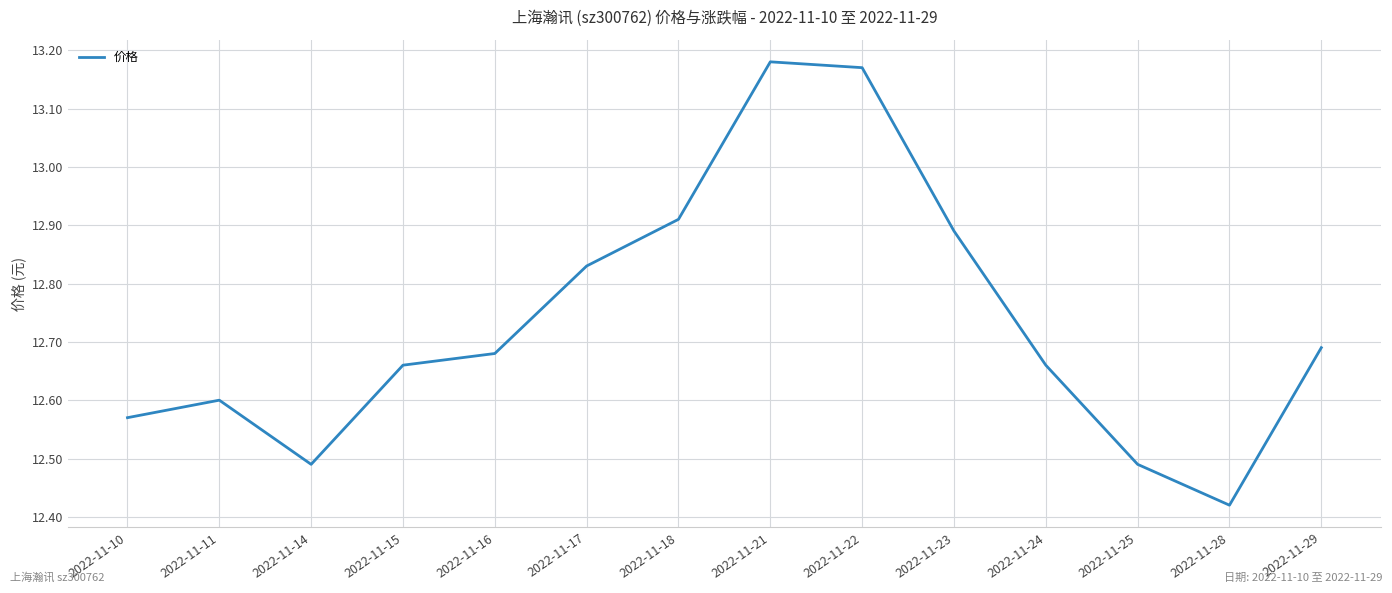

At which category does the chart reach its minimum across all series?

2022-11-28